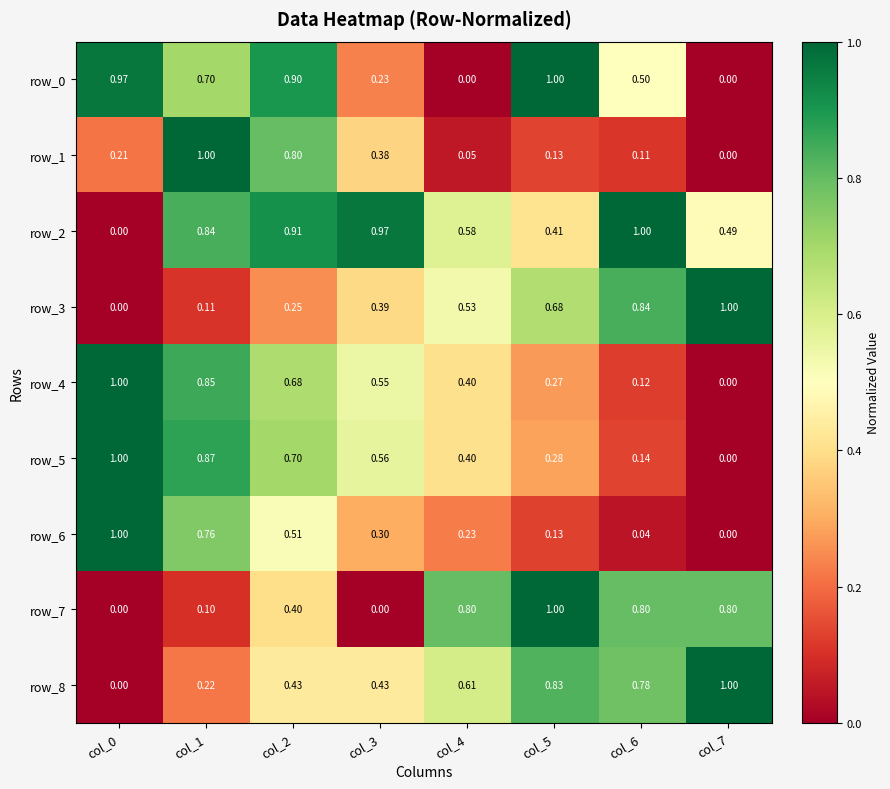

Is the value of row_3 at col_4 greater than the value of row_6 at col_3?

Yes